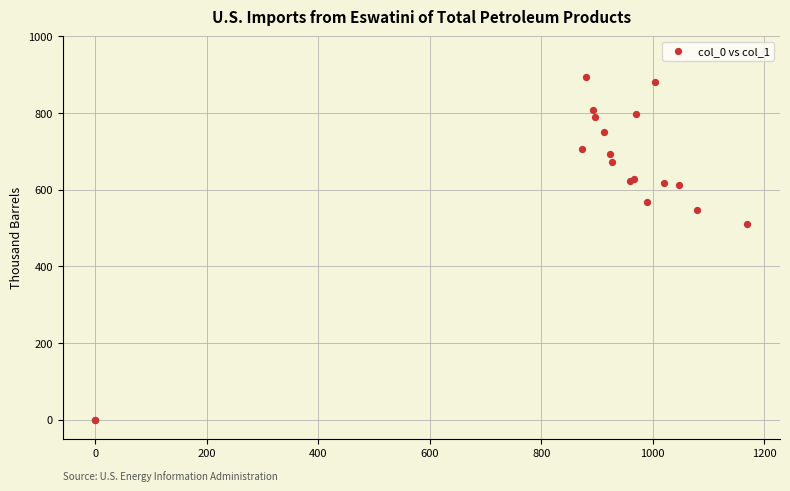

What Y value in the scatter plot is closest to 447?

509.6